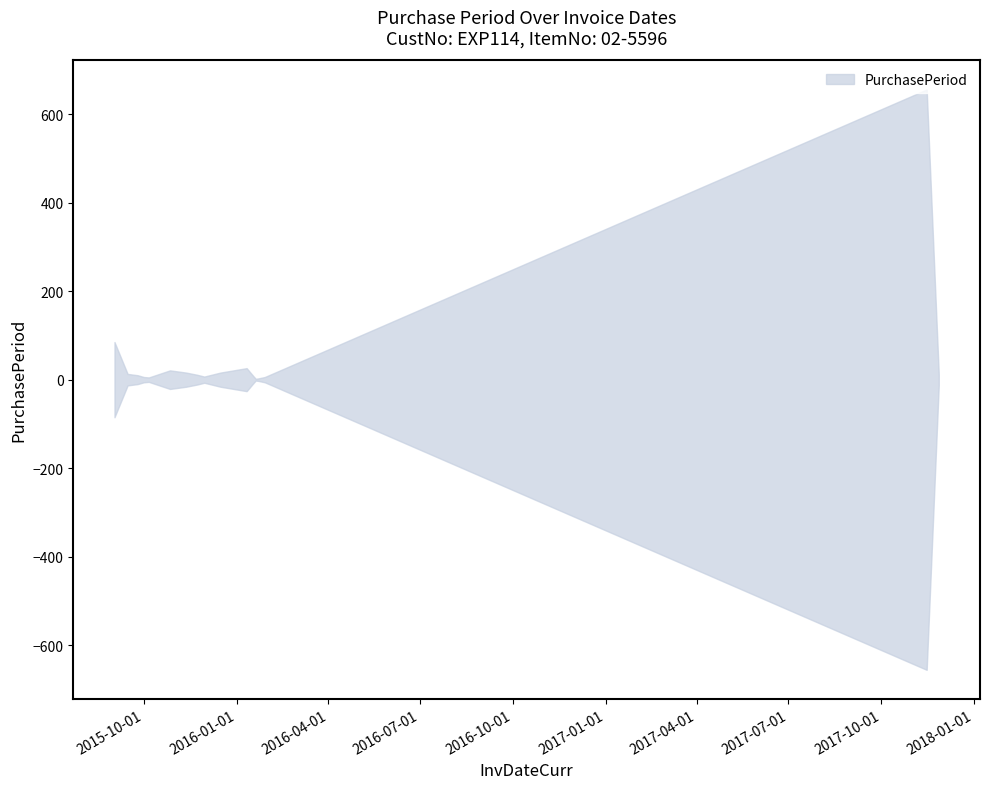

Is it true that the value at 2015-09-15 is 13?

True